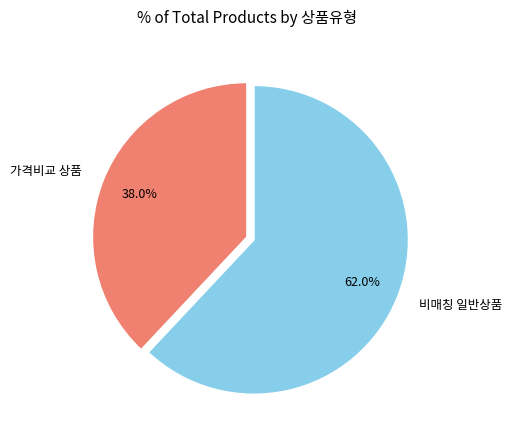

What is the ratio of the value at 비매칭 일반상품 to the value at 가격비교 상품?

1.6